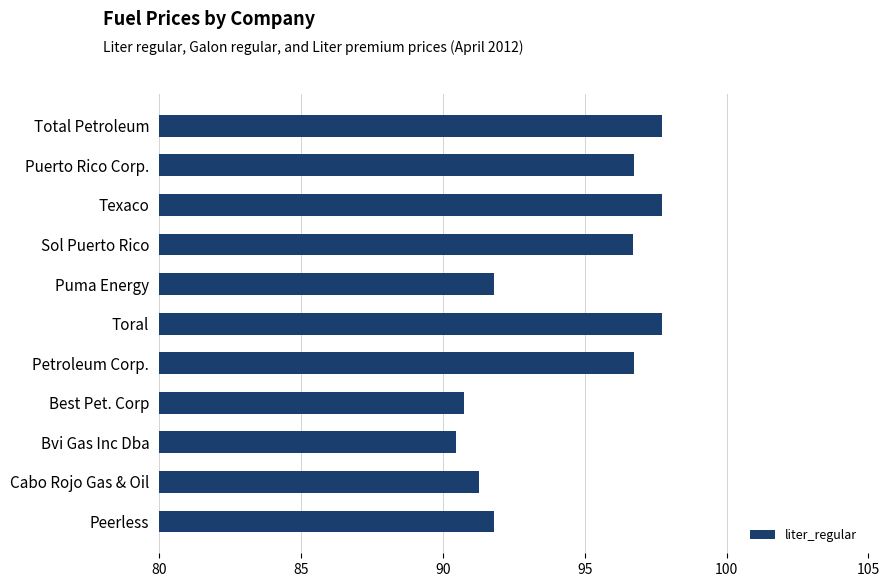

The value at Peerless is 53.9. True or false?

False